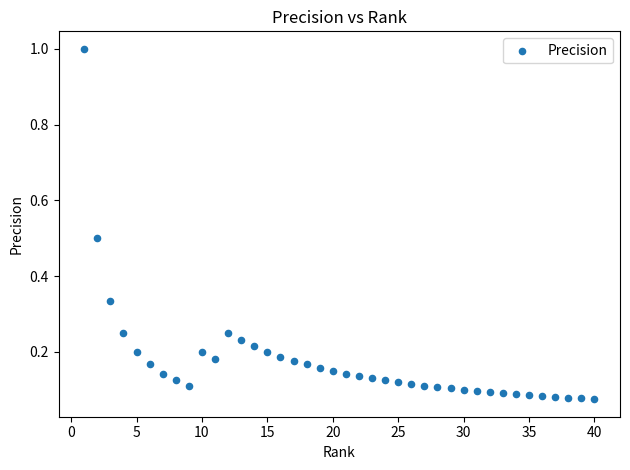

What is the range of Y values (max minus min)?

0.9